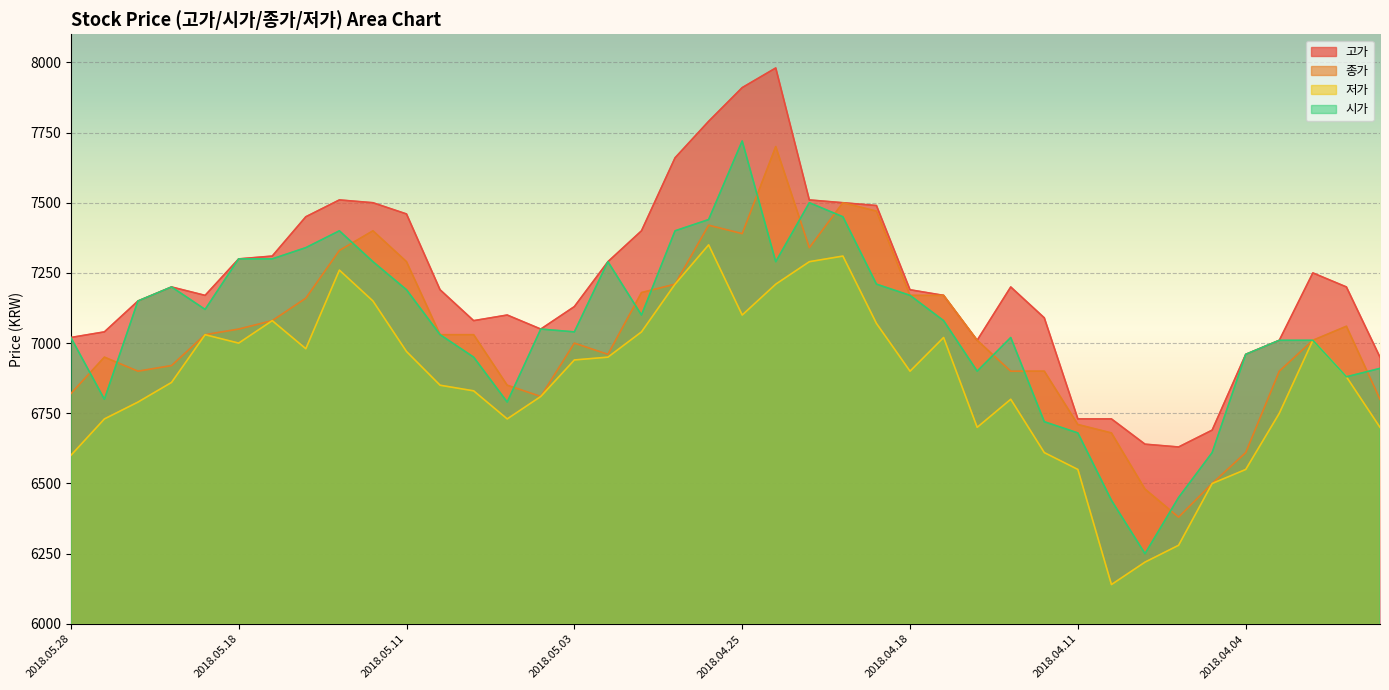

At which category does the chart reach its peak across all series?

2018.04.24